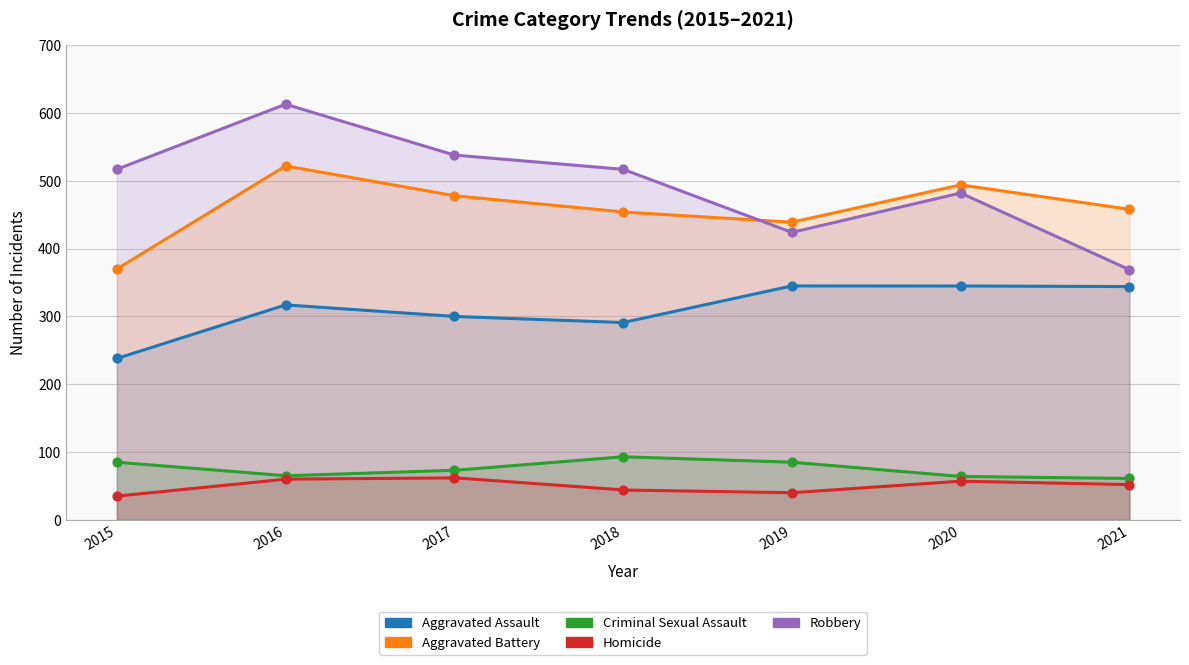

What are all the series names shown in the legend?

Aggravated Assault, Aggravated Battery, Criminal Sexual Assault, Homicide, Robbery